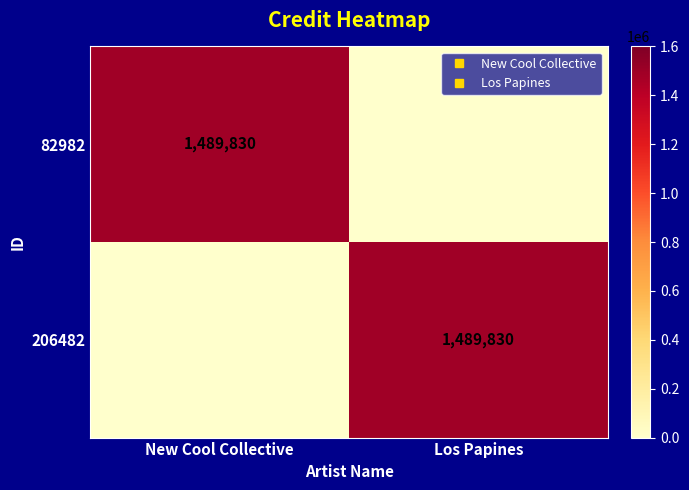

At which category is the sum across all series the highest?

New Cool Collective